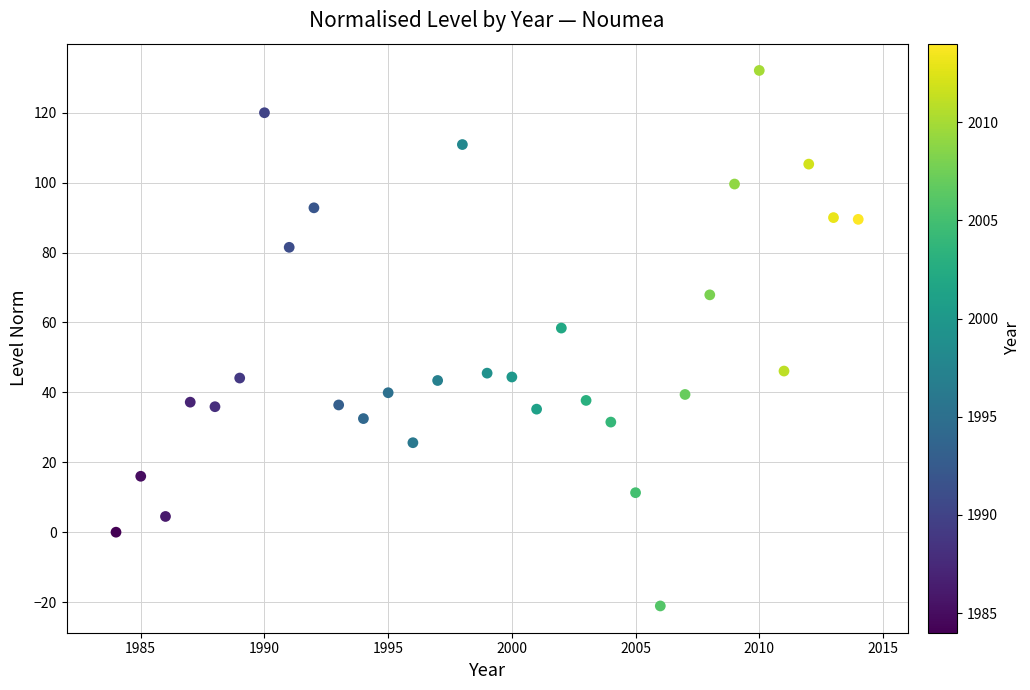

What is the range of Y values (max minus min)?

153.2